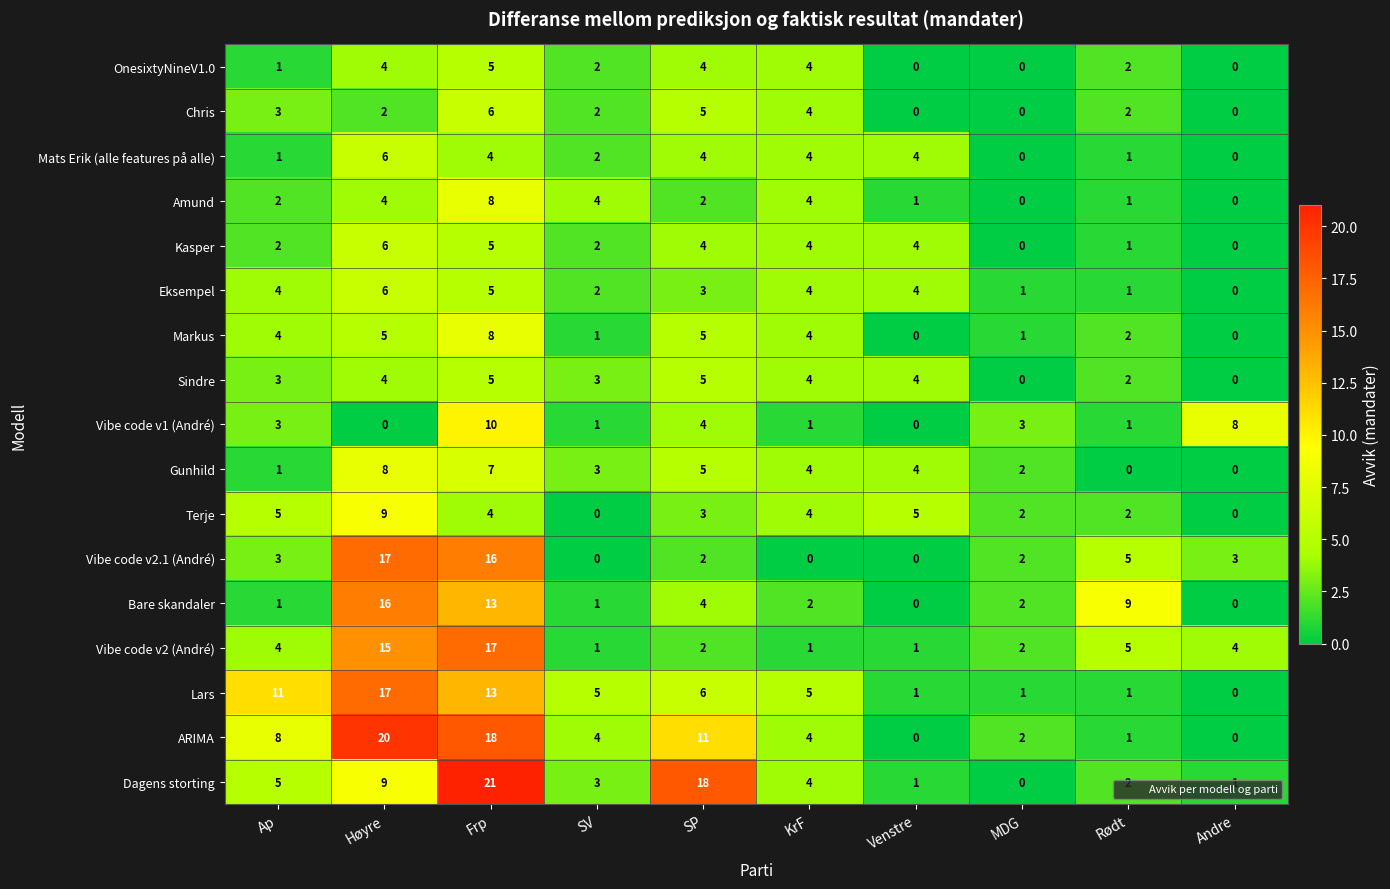

What is the difference between the Lars values at Venstre and Høyre?

16